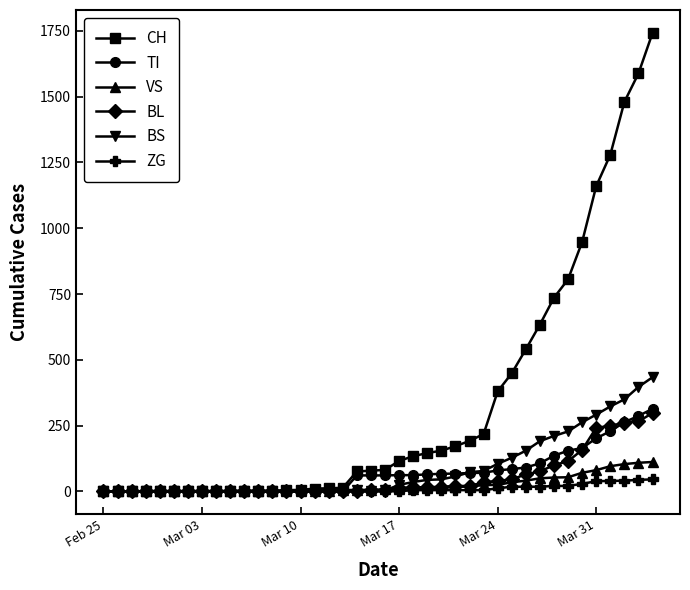

Which series has the widest spread of values?

CH